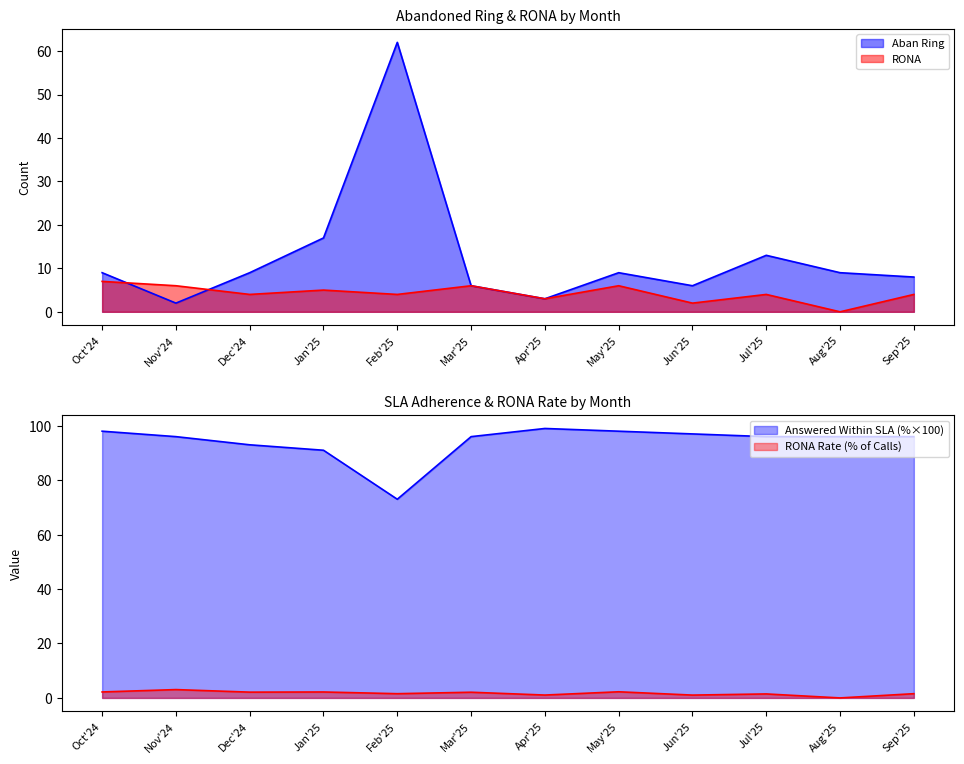

What position from the left is Oct'24?

1